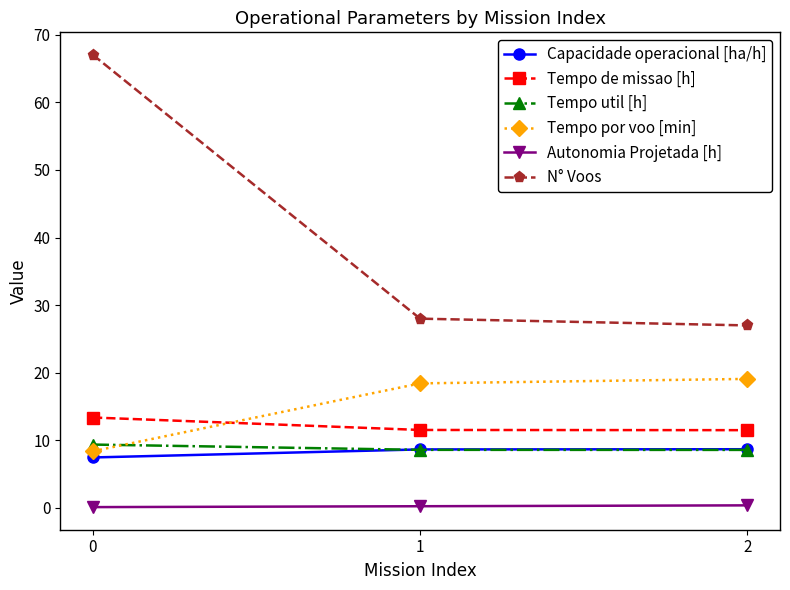

Does the chart display data point markers on the line(s)?

Yes